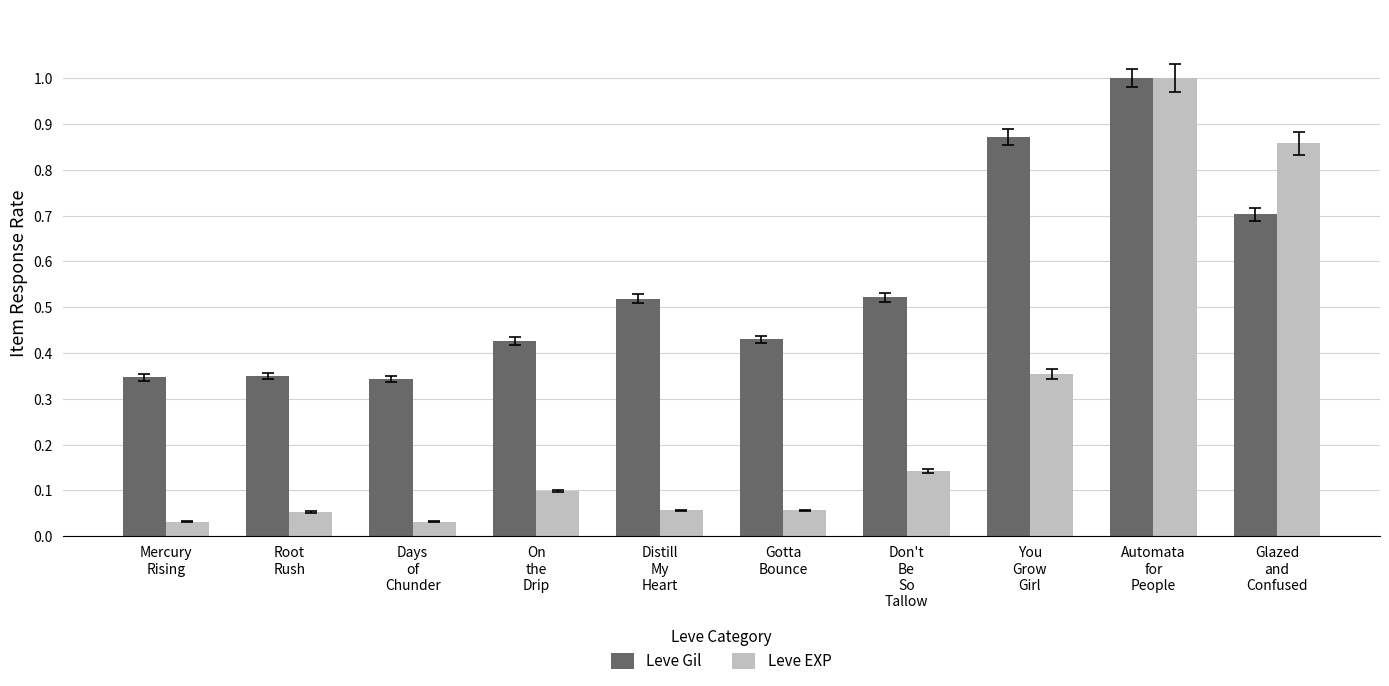

What is the greatest value displayed?

1.0